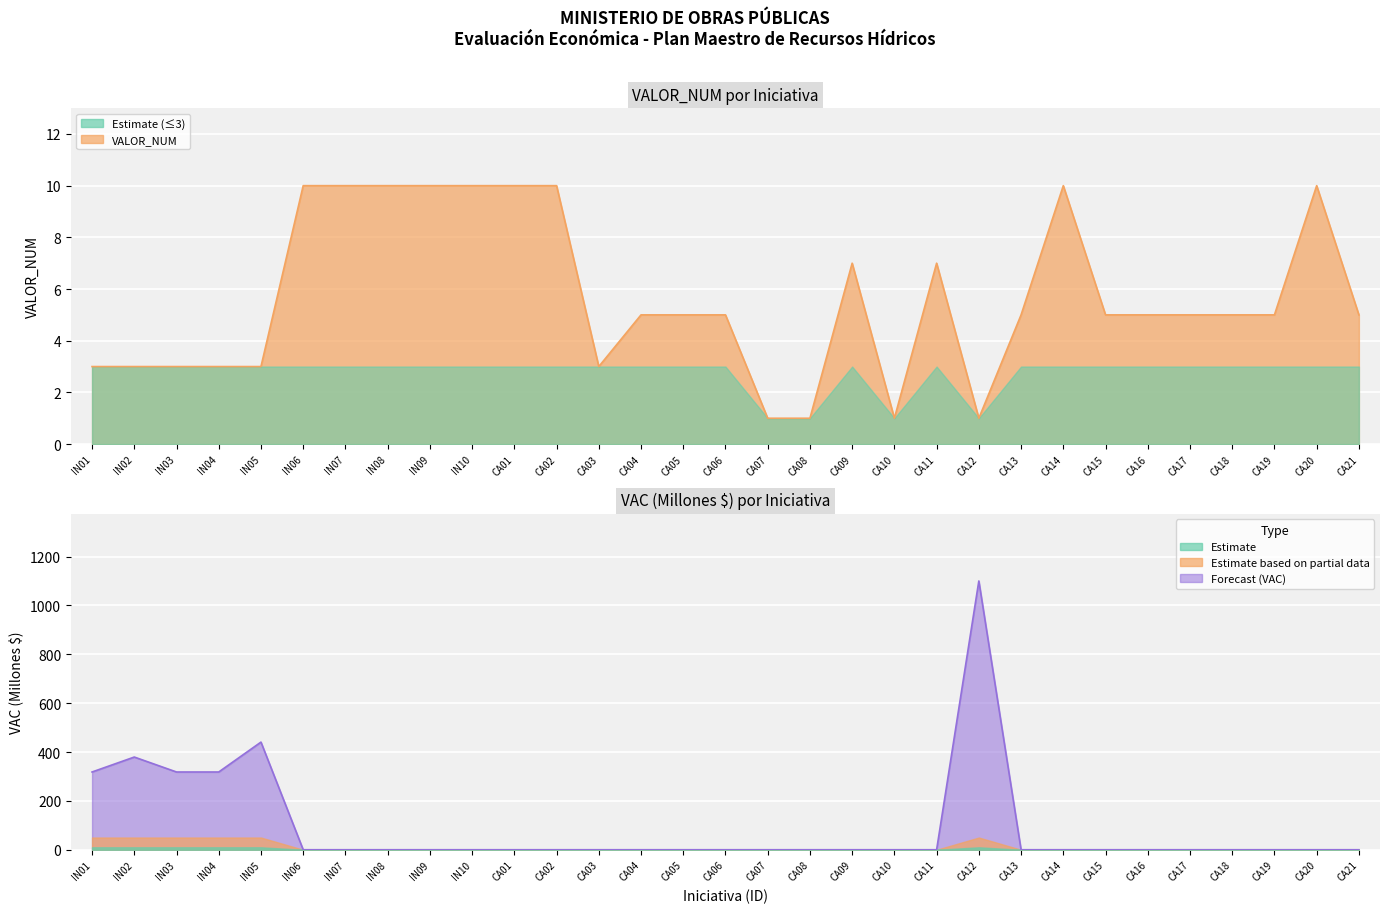

Which series ends up on top after the final intersection of vac and valor_num?

valor_num